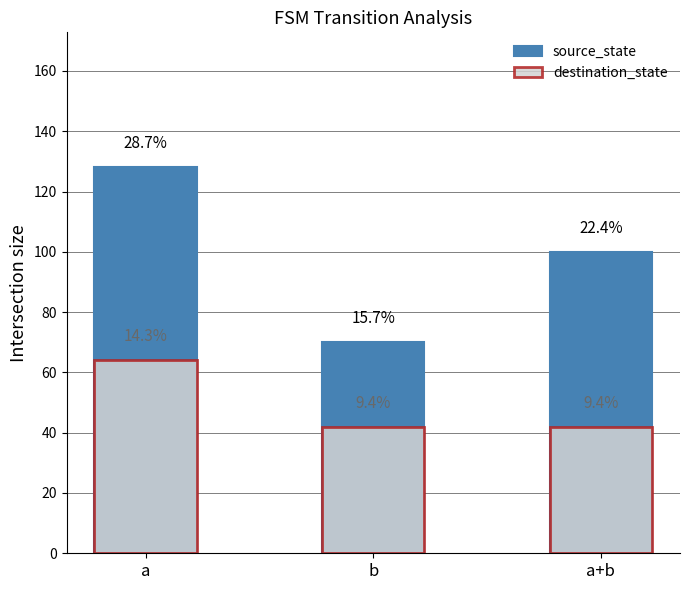

What is the value of the source_state bar at the 3rd from the left?

100